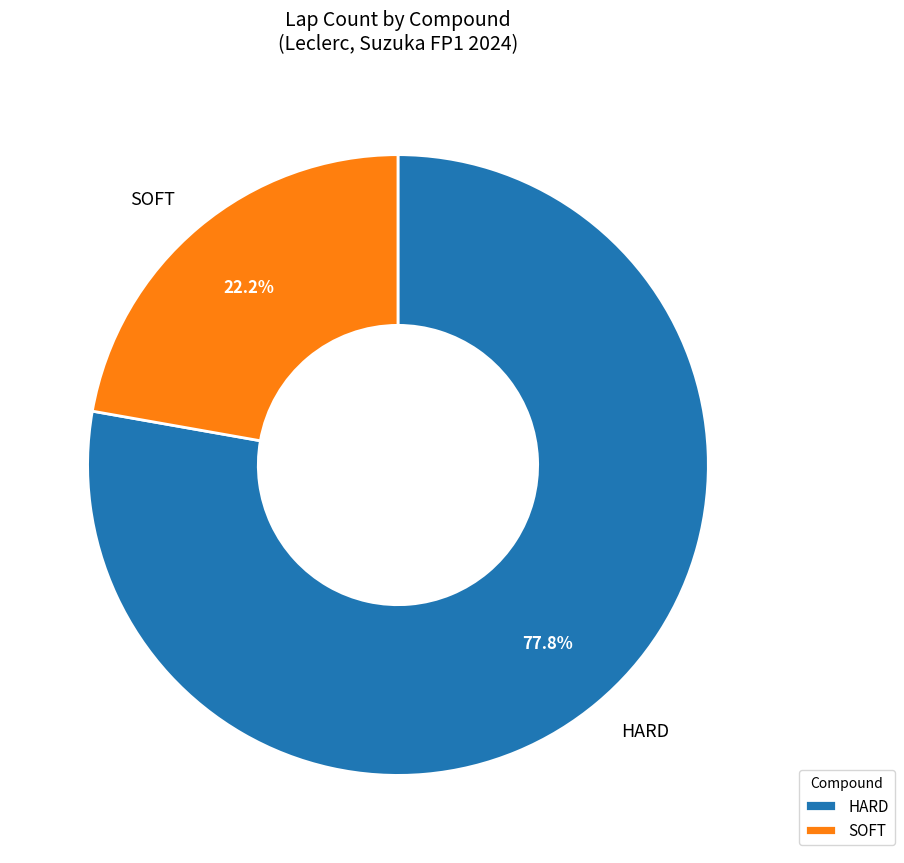

To the nearest percent, what is the difference between the SOFT and HARD slice percentages?

56%